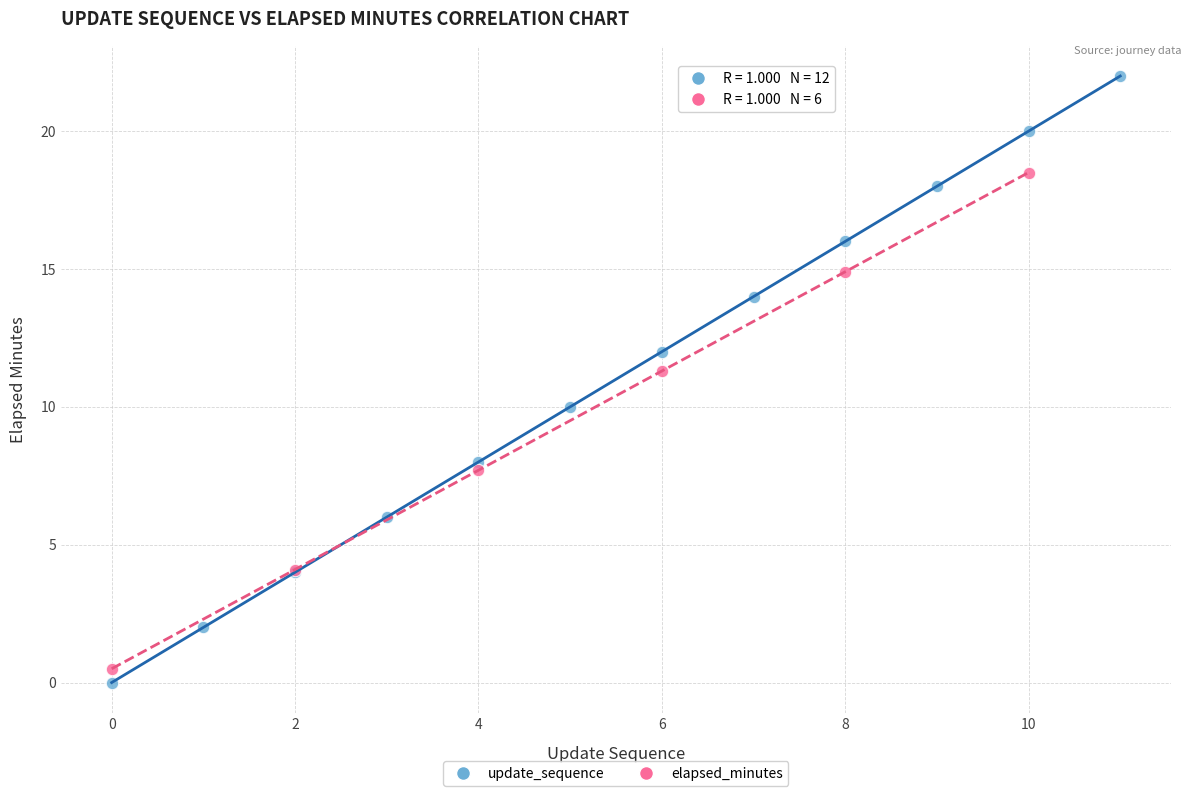

Which series has the largest Y range (max minus min)?

update_sequence